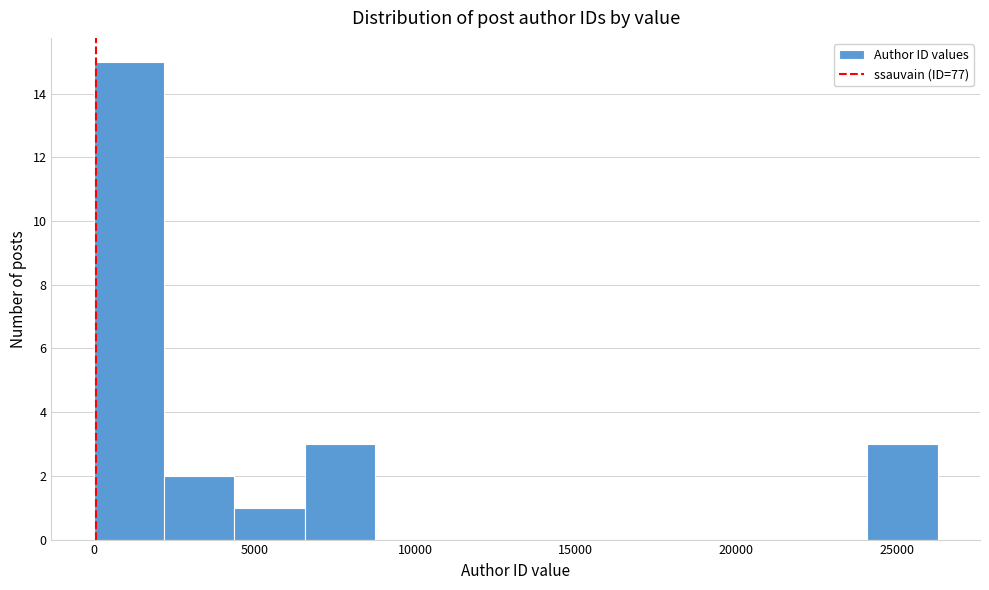

Which range on the x-axis has the tallest bar?

0 to 2000